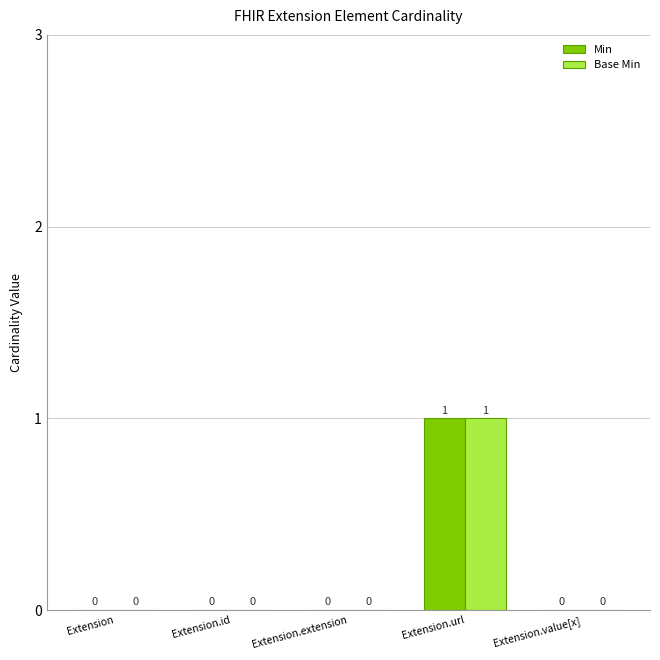

Reading right to left, list all the values displayed in this chart.

Min: 0	1	0	0	0
Base Min: 0	1	0	0	0